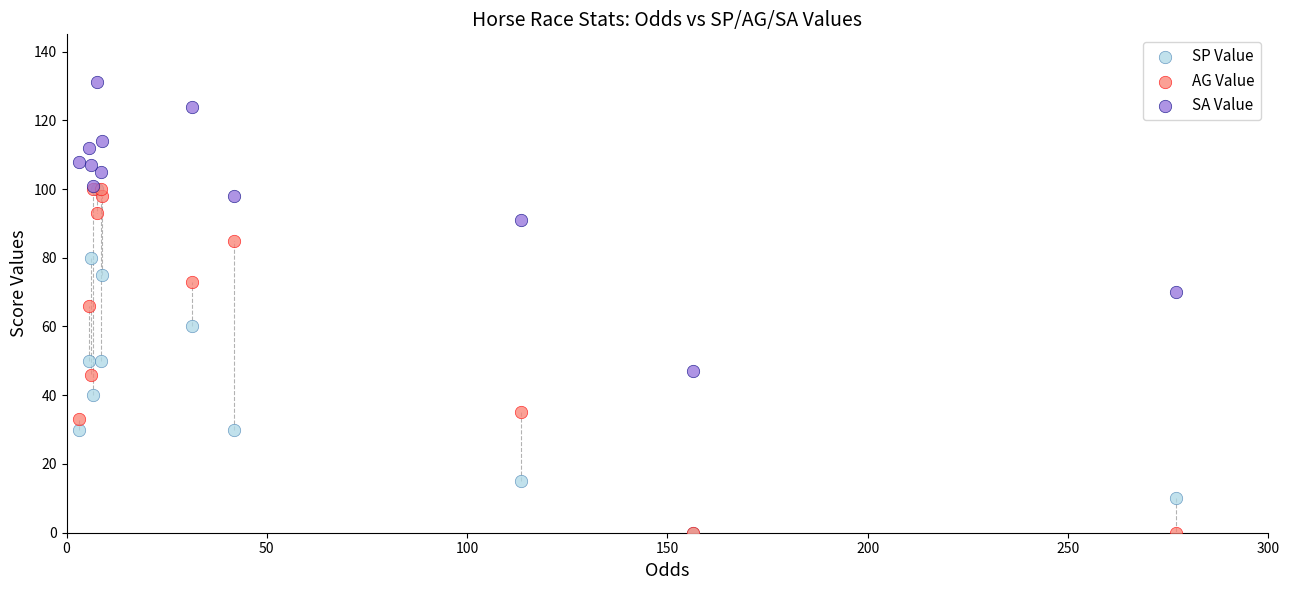

In the SA Value series, what Y value is closest to 89?

91